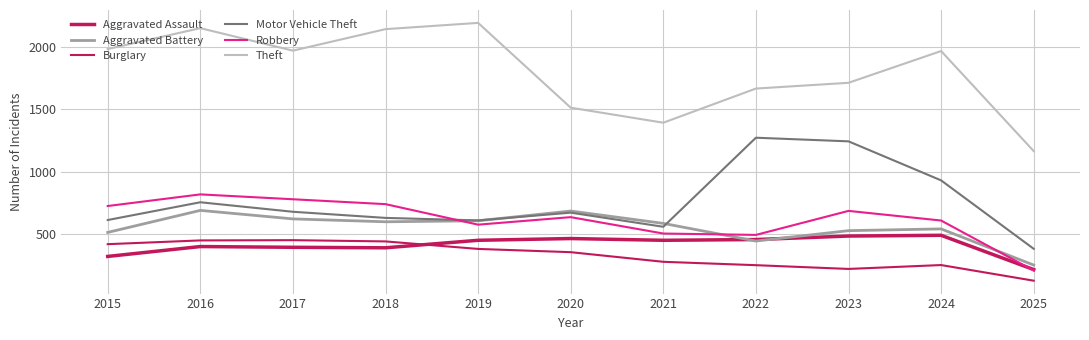

At how many categories does at least one series exceed 2067?

3